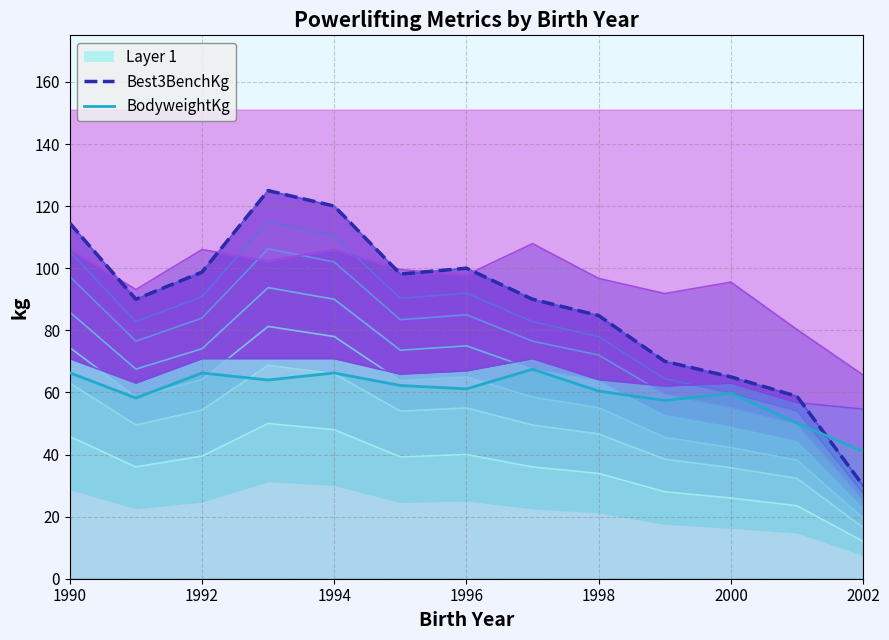

Which series has the largest total across all categories?

Best3BenchKg